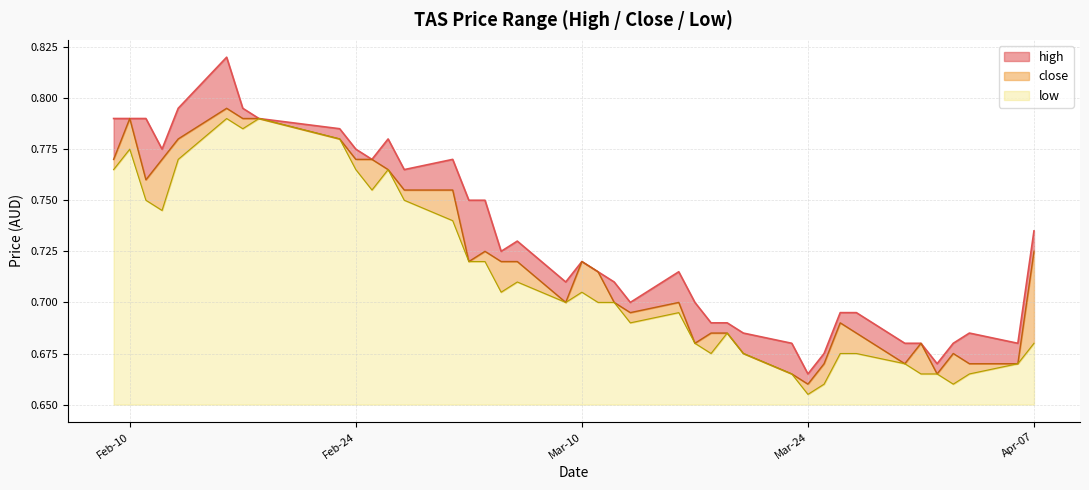

True or false: close has more than 1 interior local peaks.

True